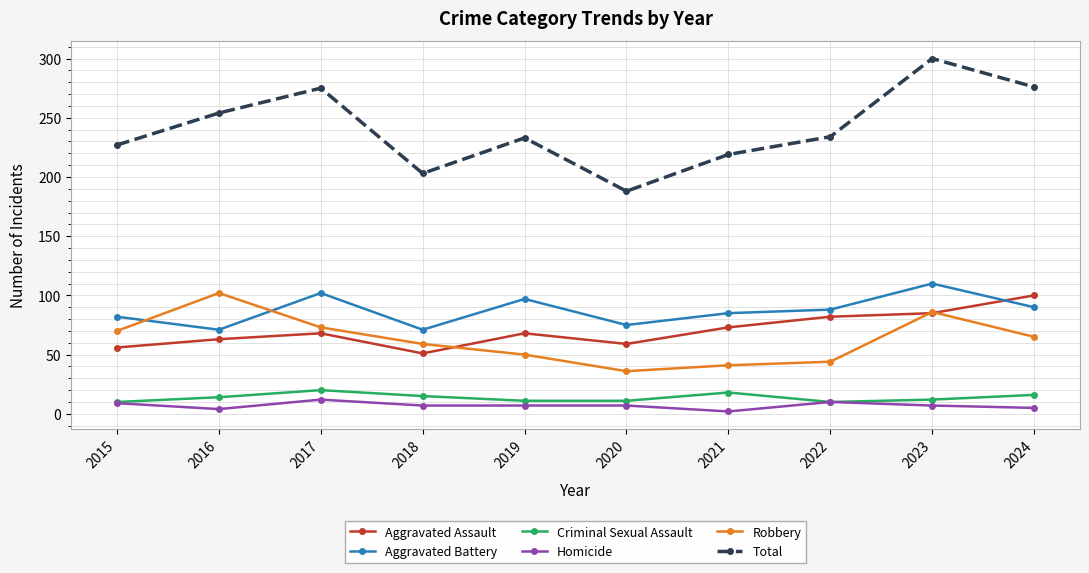

What is the value of the Criminal Sexual Assault point at the 7th from the left?

18